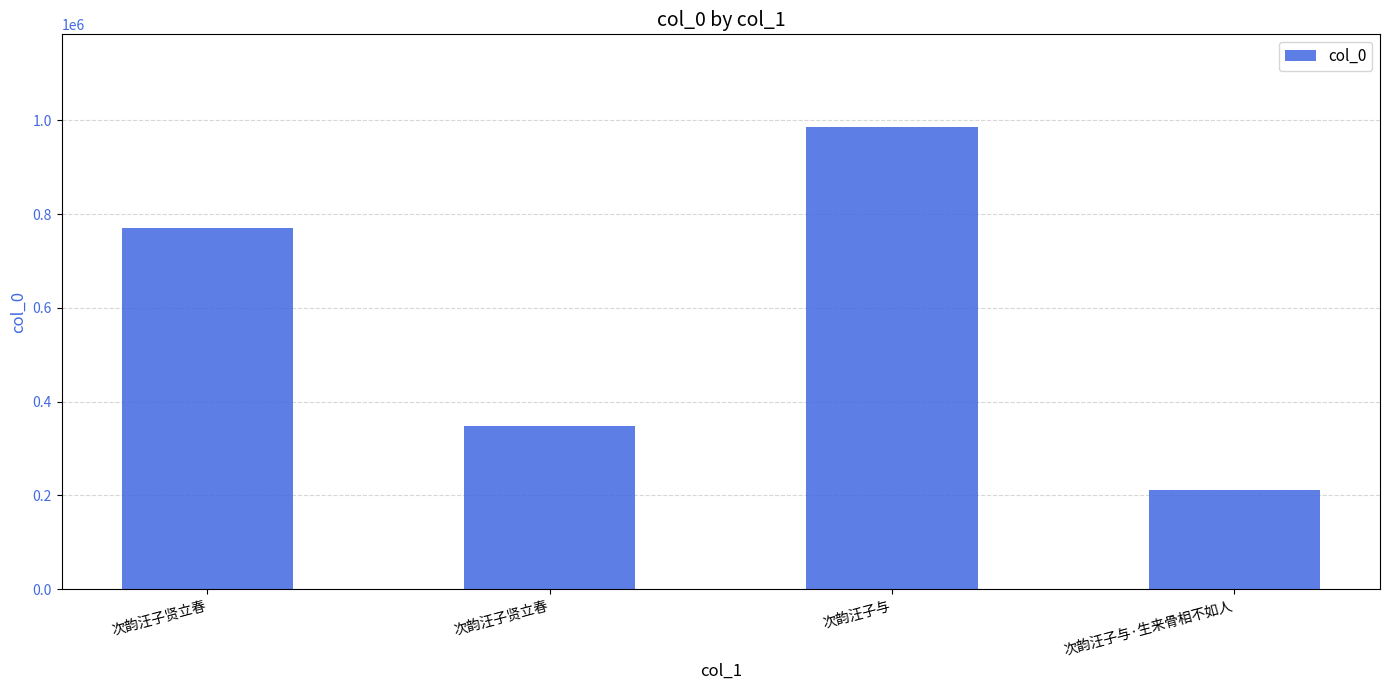

Does the chart contain any negative values?

No